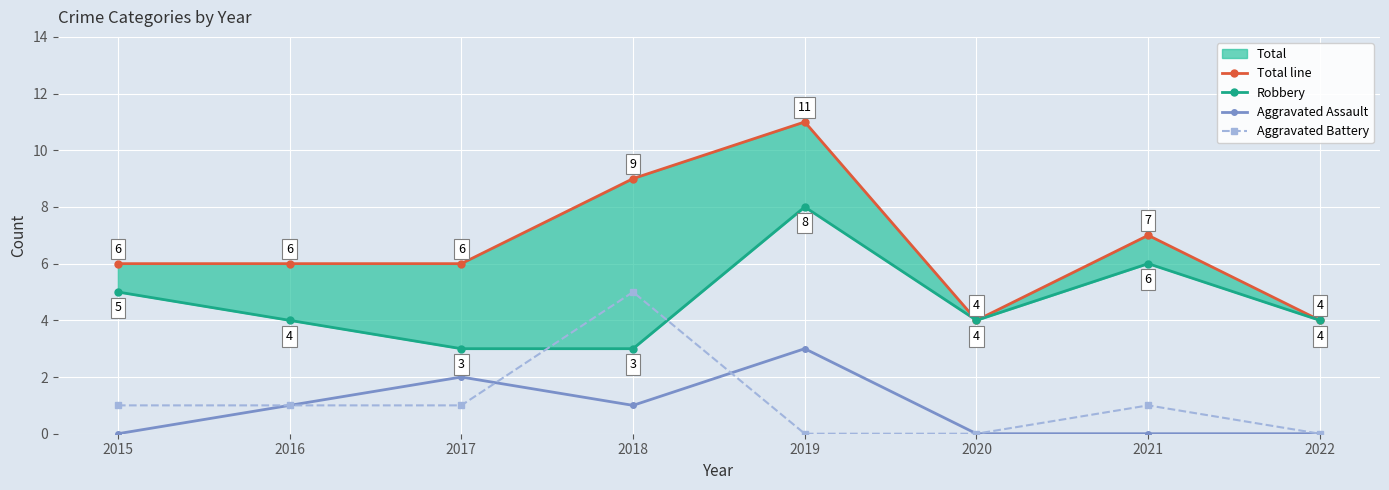

Reading left to right, extract all data points from this chart.

Total line: 2015=6	2016=6	2017=6	2018=9	2019=11	2020=4	2021=7	2022=4
Robbery: 2015=5	2016=4	2017=3	2018=3	2019=8	2020=4	2021=6	2022=4
Aggravated Assault: 2015=0	2016=1	2017=2	2018=1	2019=3	2020=0	2021=0	2022=0
Aggravated Battery: 2015=1	2016=1	2017=1	2018=5	2019=0	2020=0	2021=1	2022=0